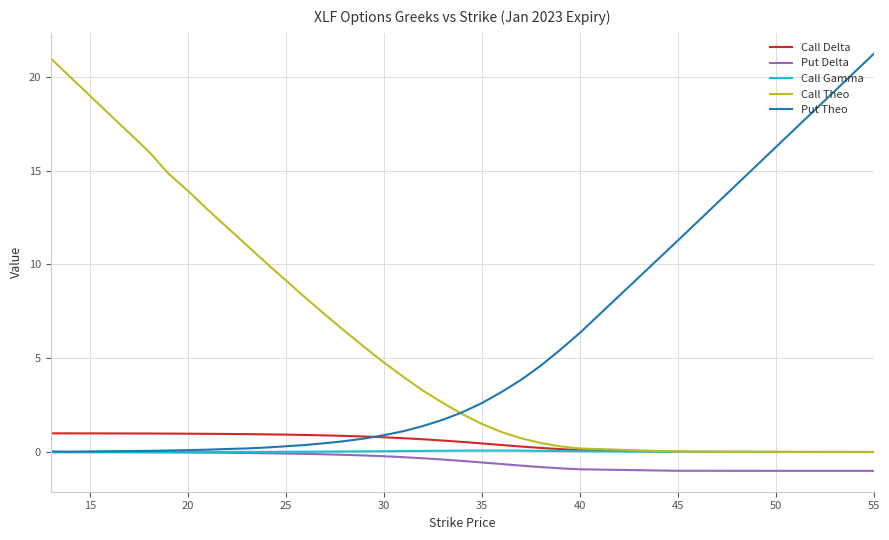

At how many categories does at least one series exceed 3?

28